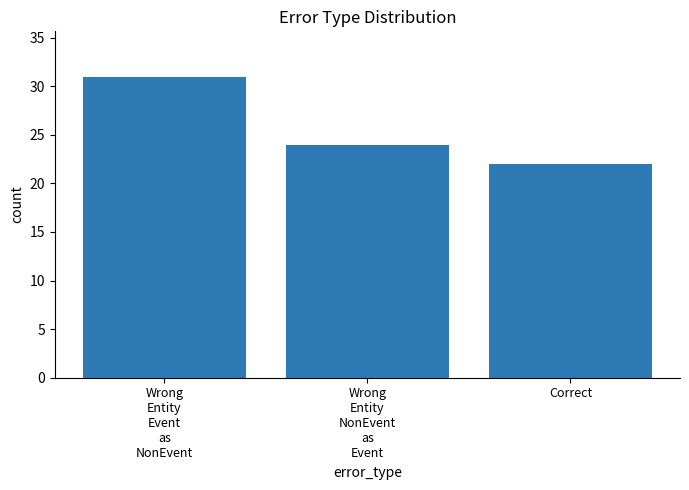

What is the smallest value displayed?

22